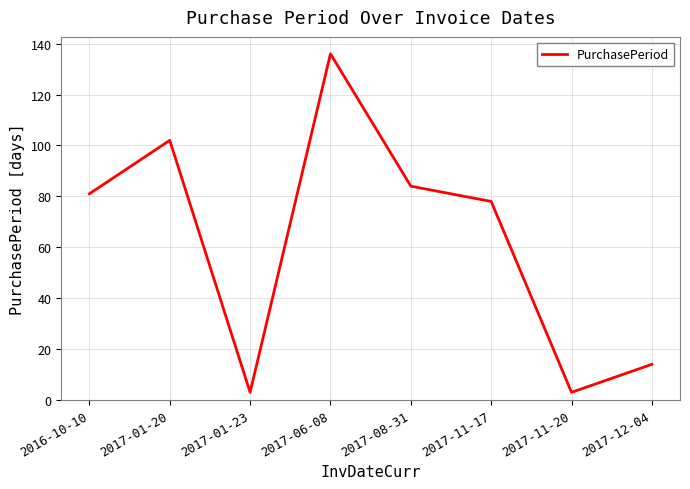

What position from the left is 2017-08-31?

5